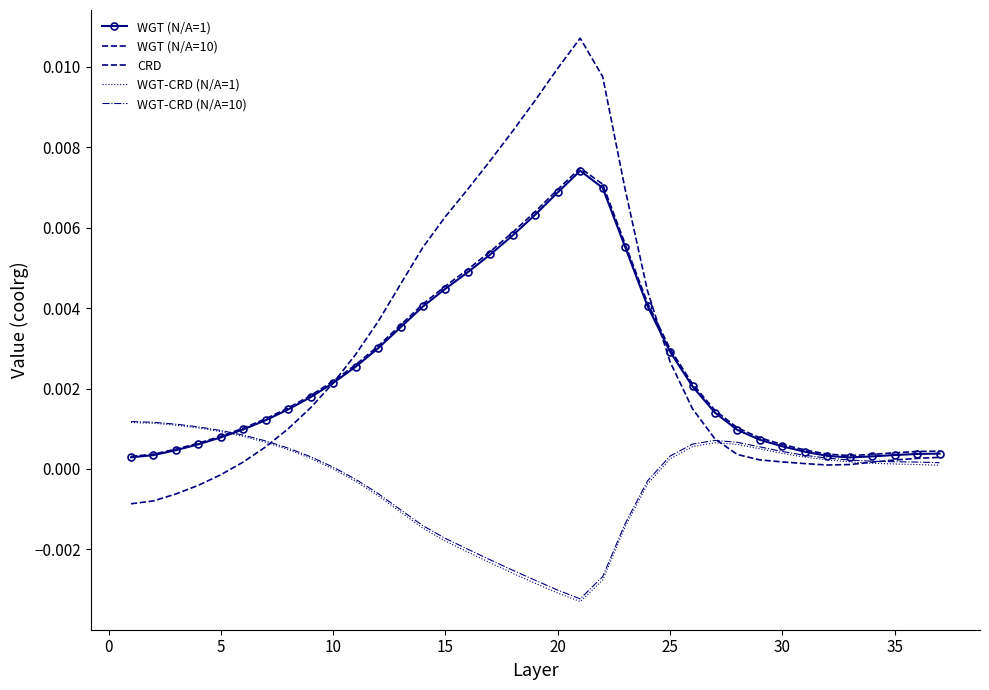

How many times do CRD and WGT (N/A=1) cross each other?

2